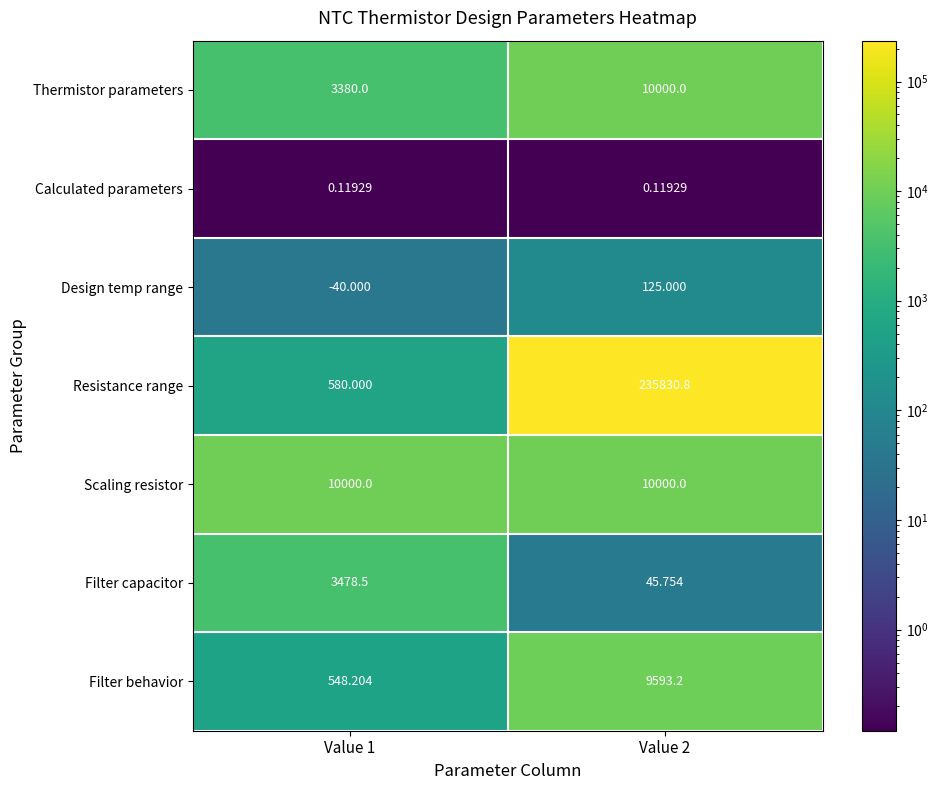

Which series has the largest total across all categories?

Resistance range